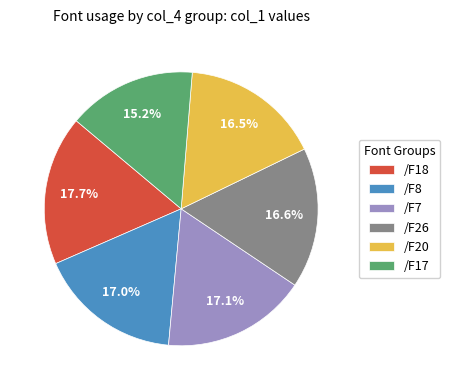

To the nearest percent, what percentage of the pie is /F8?

17%